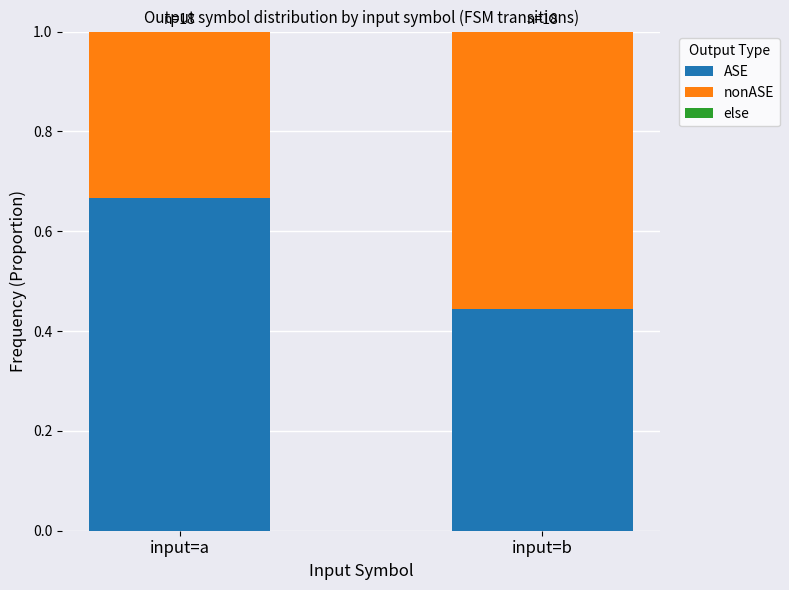

Rank the categories by ASE value from highest to lowest.

input=a, input=b